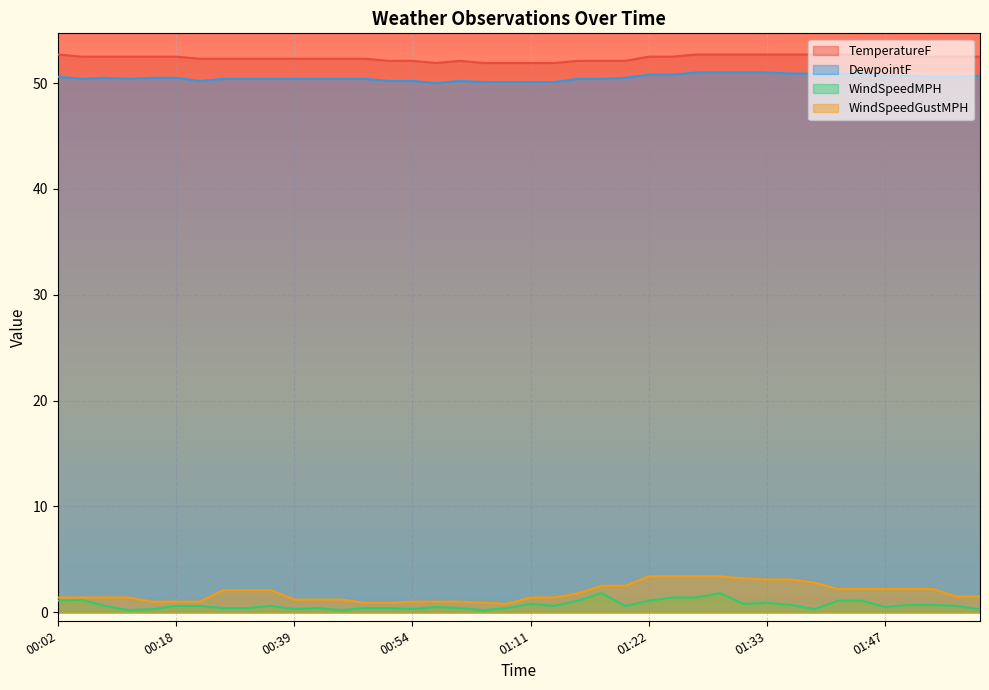

How many values in the DewpointF series exceed 50?

39